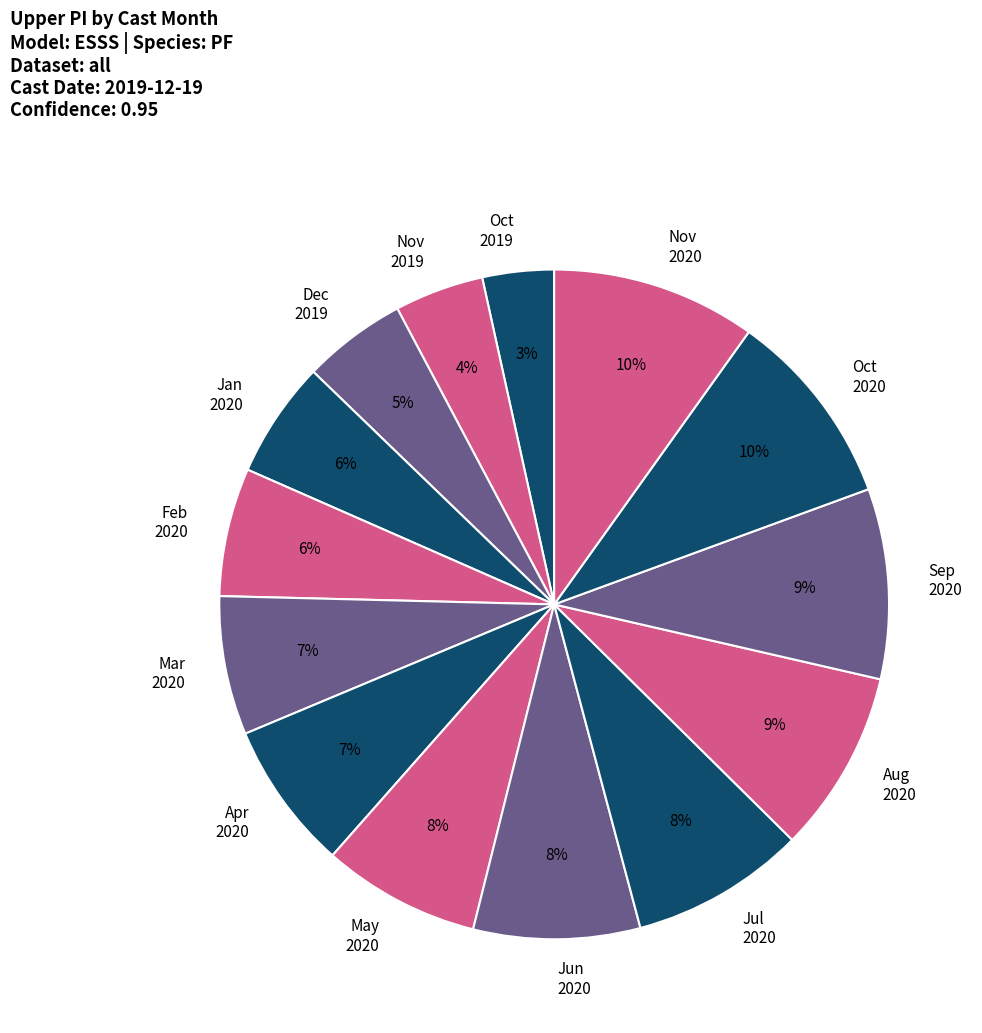

How many slices are in this pie chart?

14